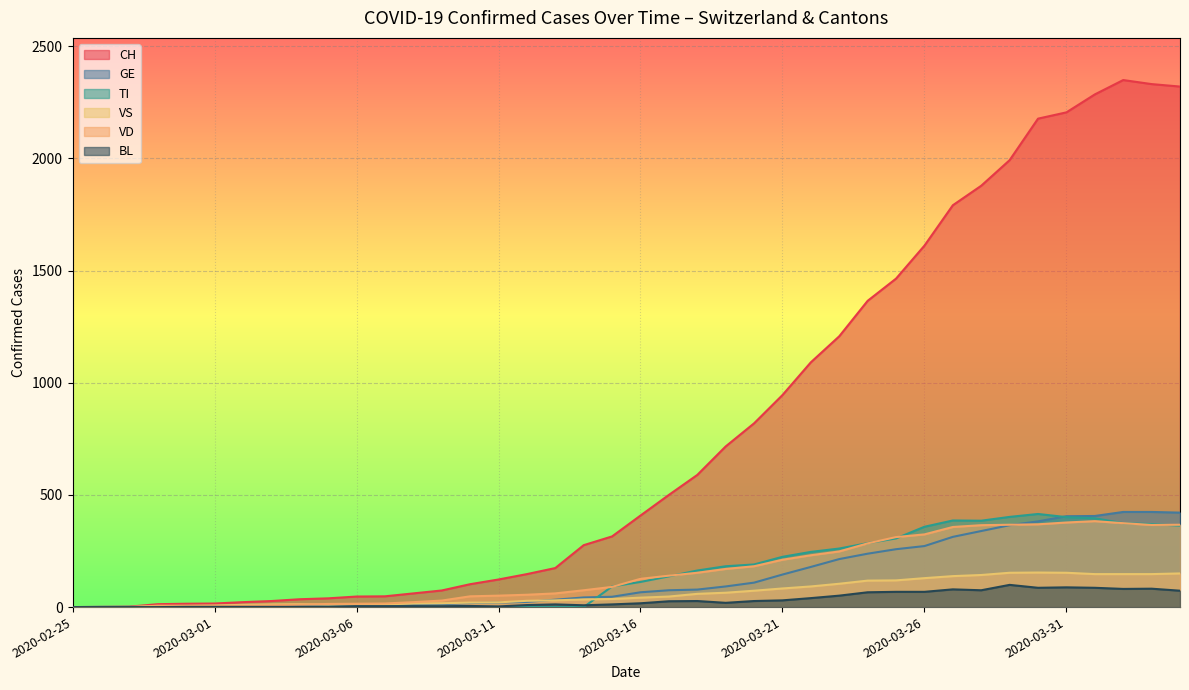

How many lines are shown in the chart?

6